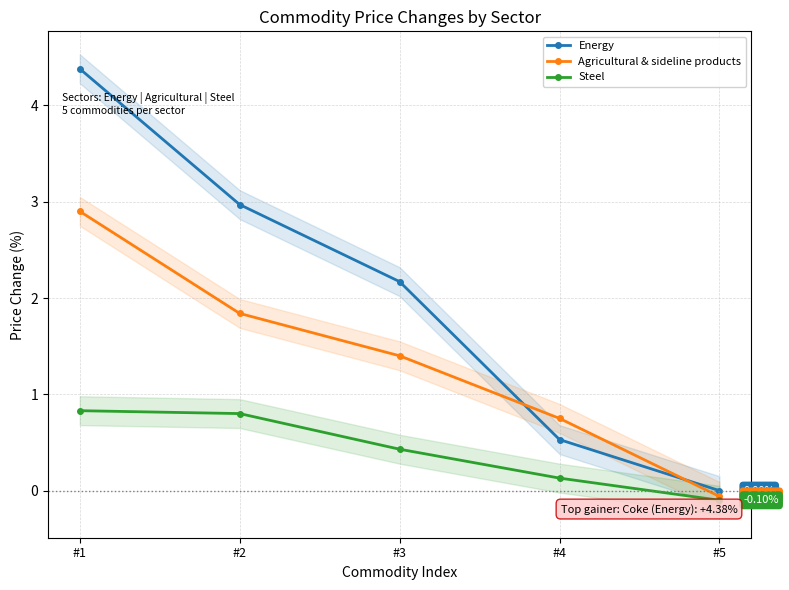

What is the greatest value displayed?

4.4